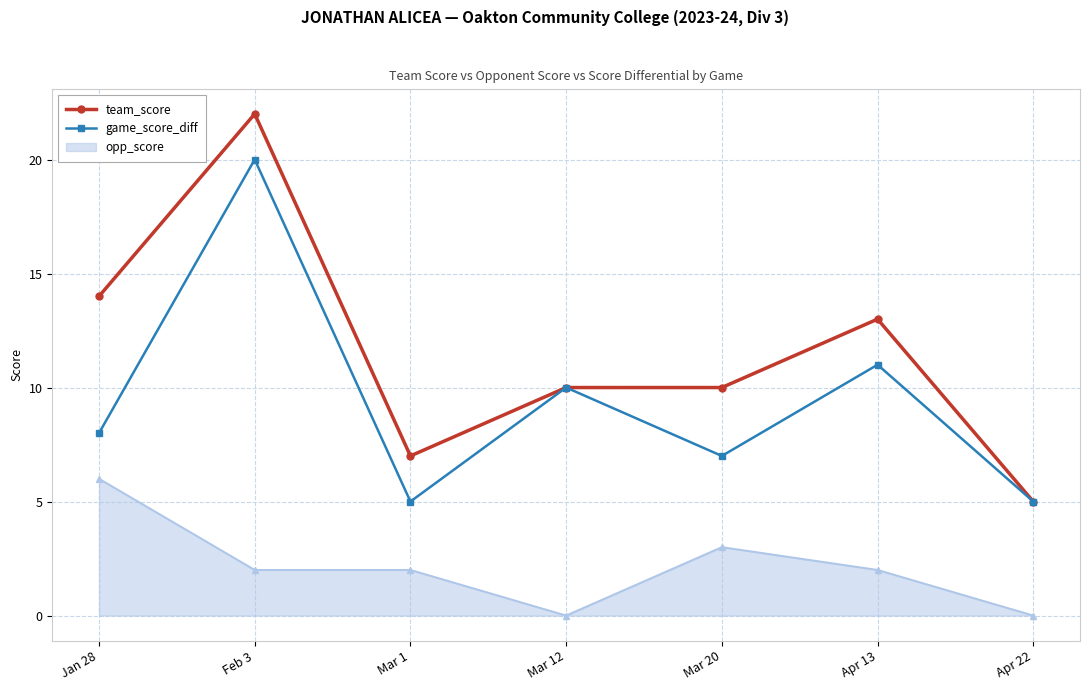

Reading right to left, what are all the values shown in this chart?

team_score: Apr 22=5	Apr 13=13	Mar 20=10	Mar 12=10	Mar 1=7	Feb 3=22	Jan 28=14
game_score_diff: Apr 22=5	Apr 13=11	Mar 20=7	Mar 12=10	Mar 1=5	Feb 3=20	Jan 28=8
opp_score: Apr 22=0	Apr 13=2	Mar 20=3	Mar 12=0	Mar 1=2	Feb 3=2	Jan 28=6